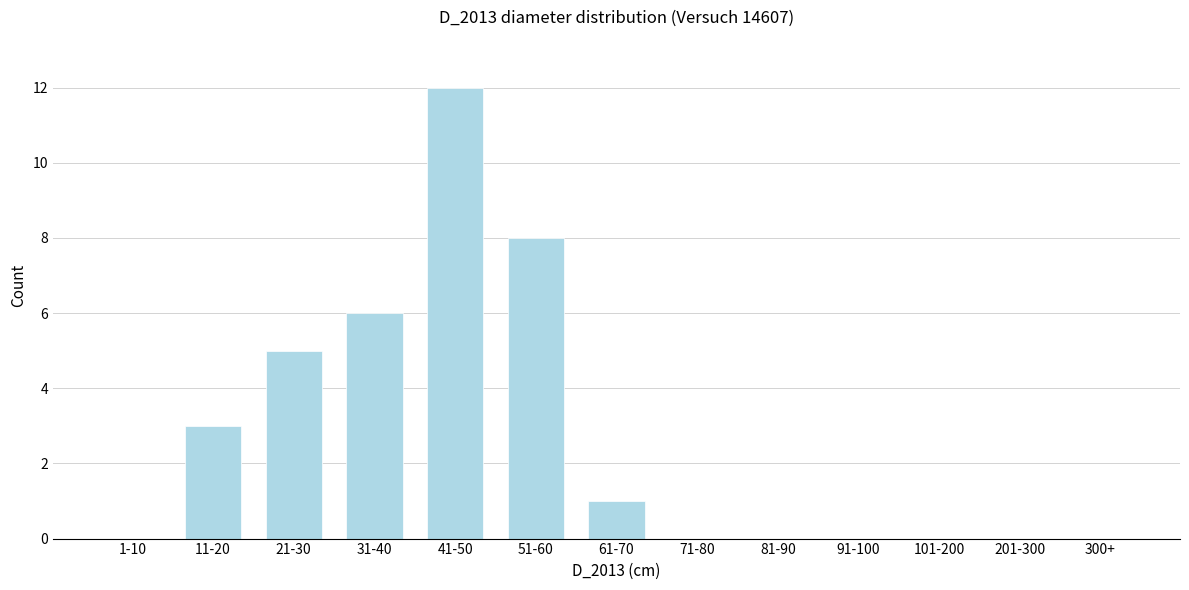

Reading left to right, transcribe all the data shown in this chart.

1-10=0	11-20=3	21-30=5	31-40=6	41-50=12	51-60=8	61-70=1	71-80=0	81-90=0	91-100=0	101-200=0	201-300=0	300+=0